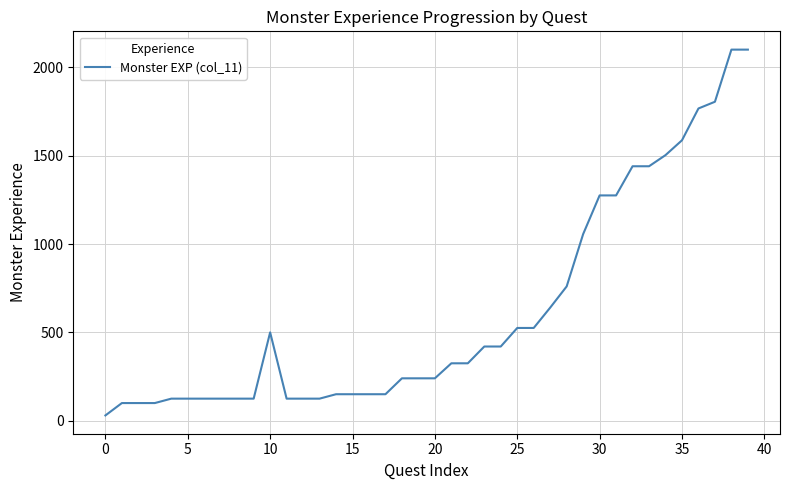

What is the greatest value displayed?

2100